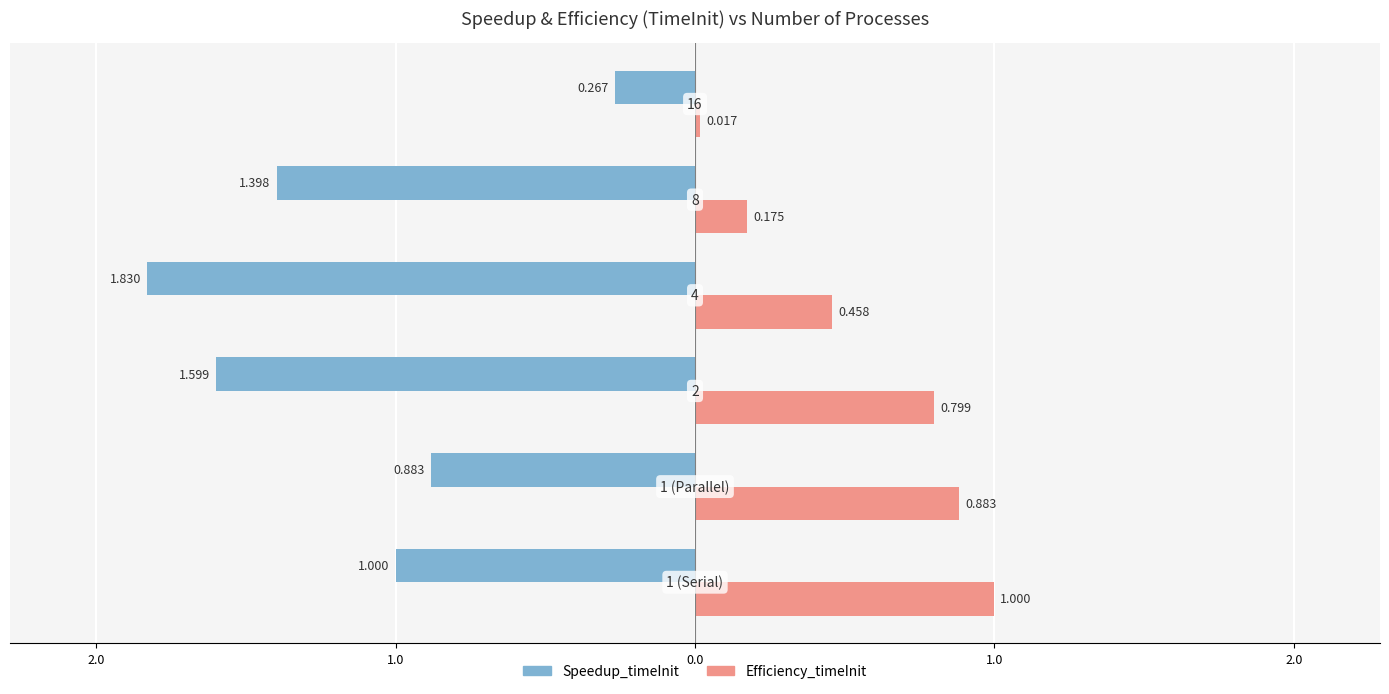

Which series has the widest spread of values?

Speedup_timeInit